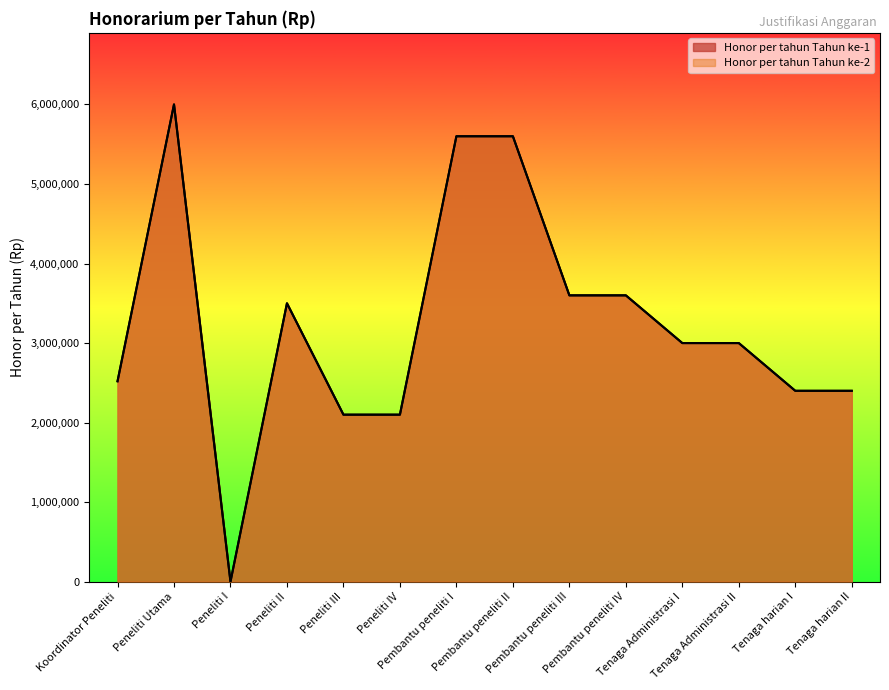

True or false: Honor per tahun Tahun ke-1 and Honor per tahun Tahun ke-2 intersect in this chart.

False